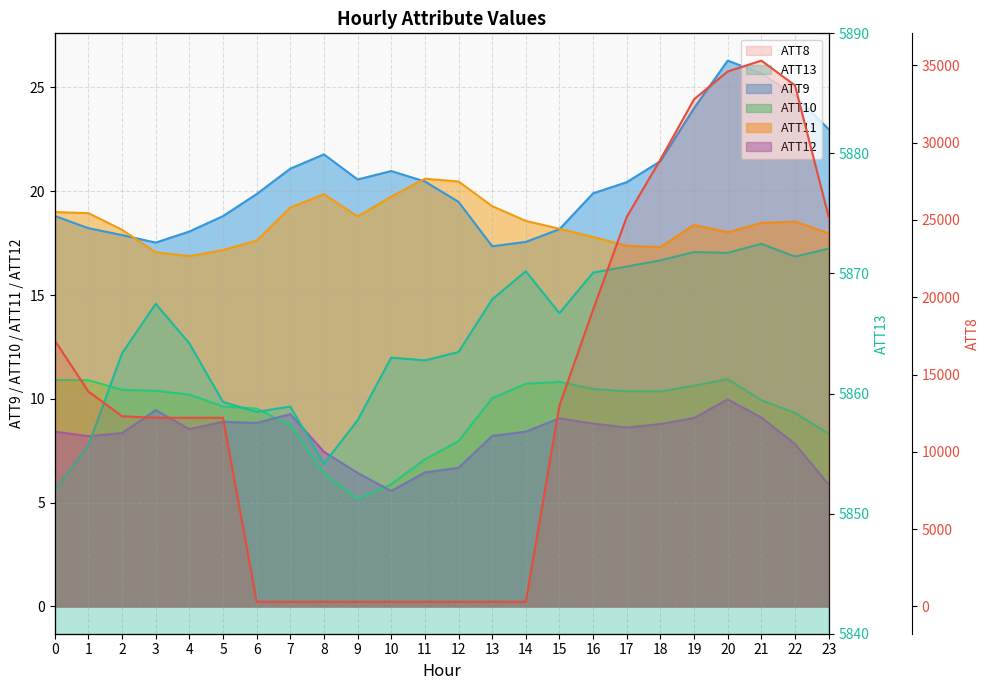

What is the sum of the ATT9 values at 7 and 2?

39.0